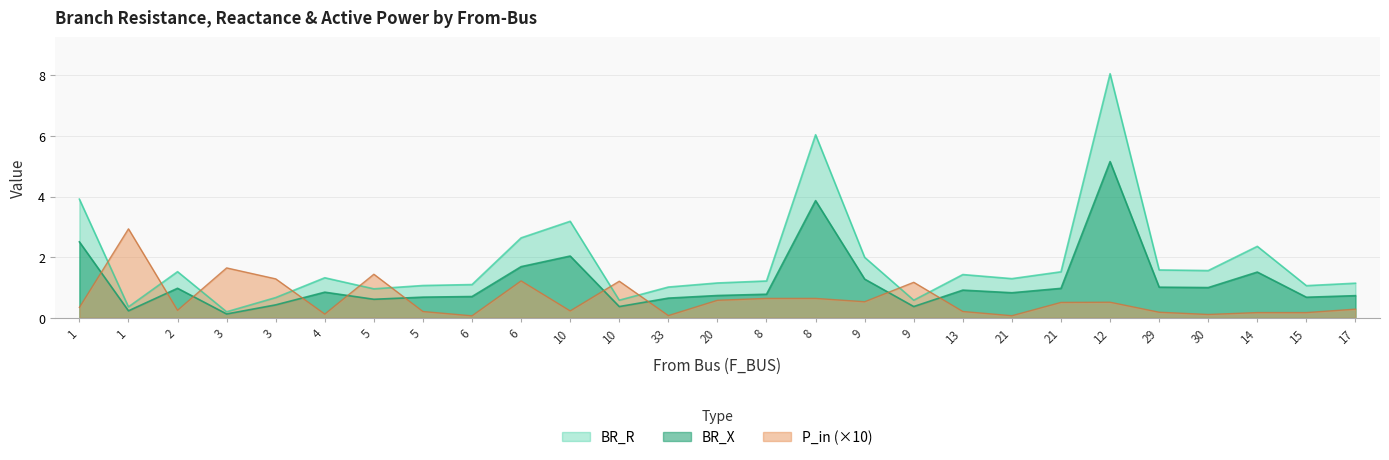

Which series has the largest range (max minus min)?

BR_R